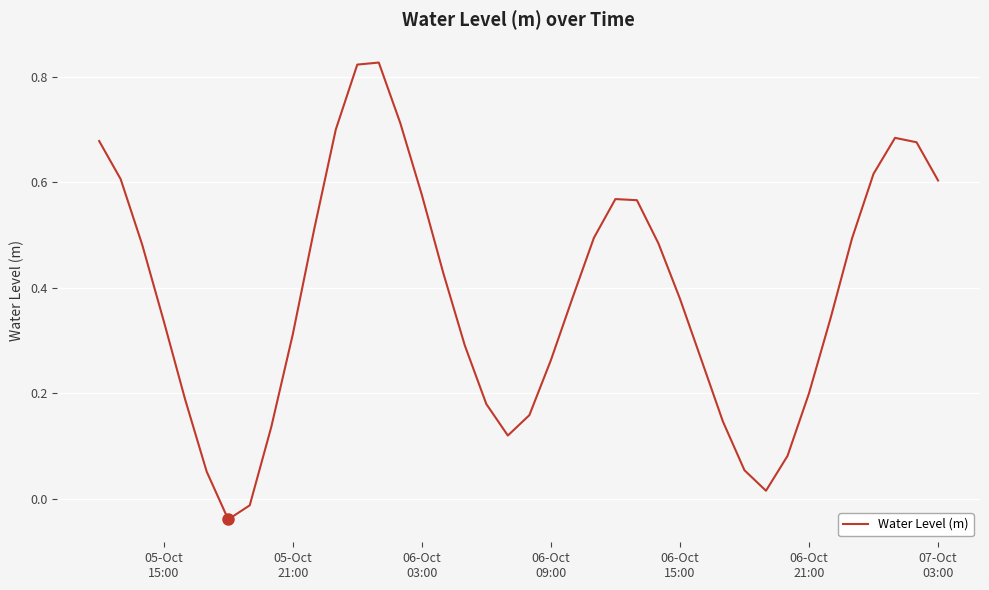

What is the difference between the maximum and minimum values?

0.9